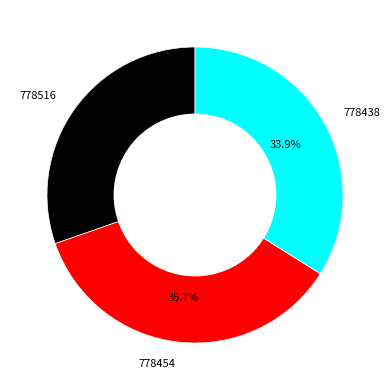

Which slice is the smallest?

778516